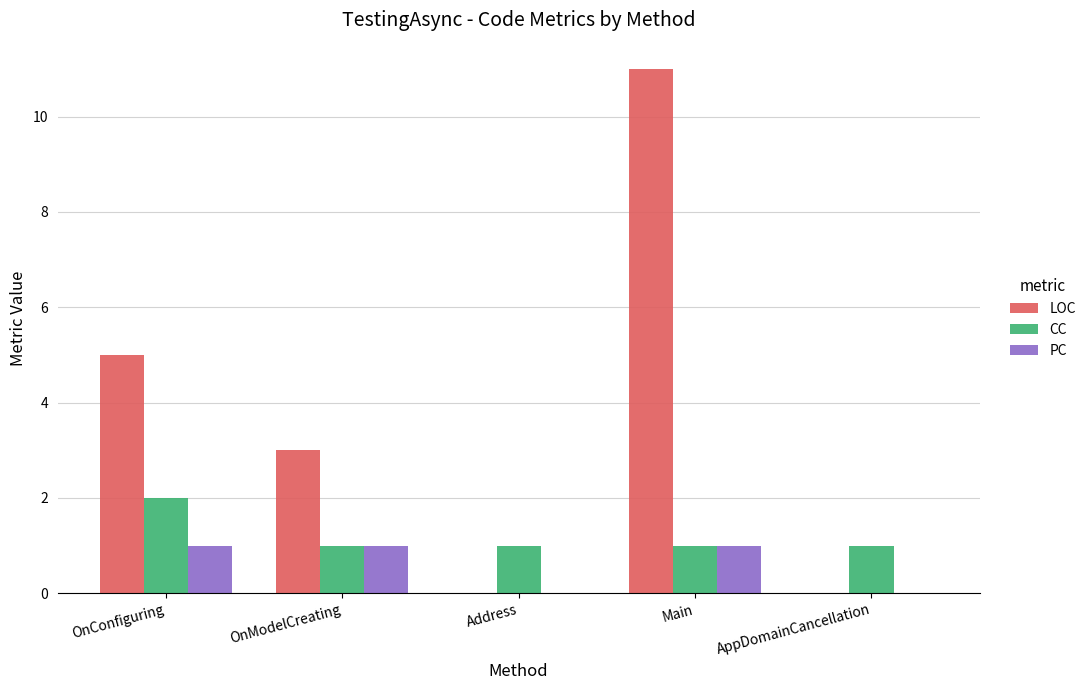

What are all the series names shown in the legend?

LOC, CC, PC